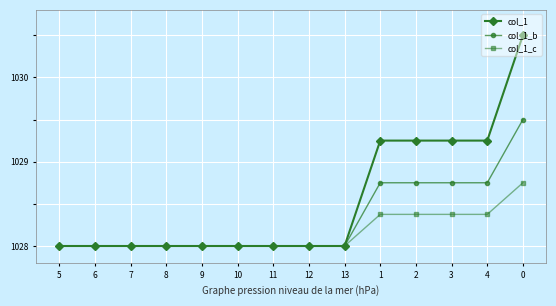

What is the average value of the col_1_c series?

1028.2